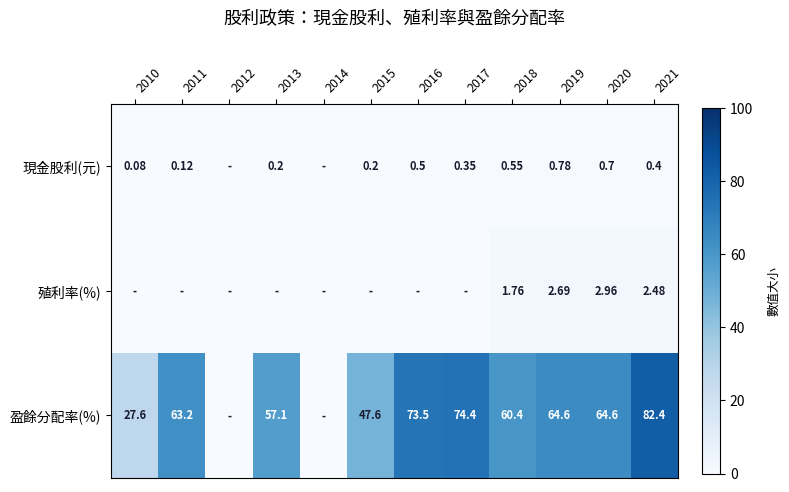

At 2020, list the series in order from largest to smallest.

盈餘分配率(%), 殖利率(%), 現金股利(元)